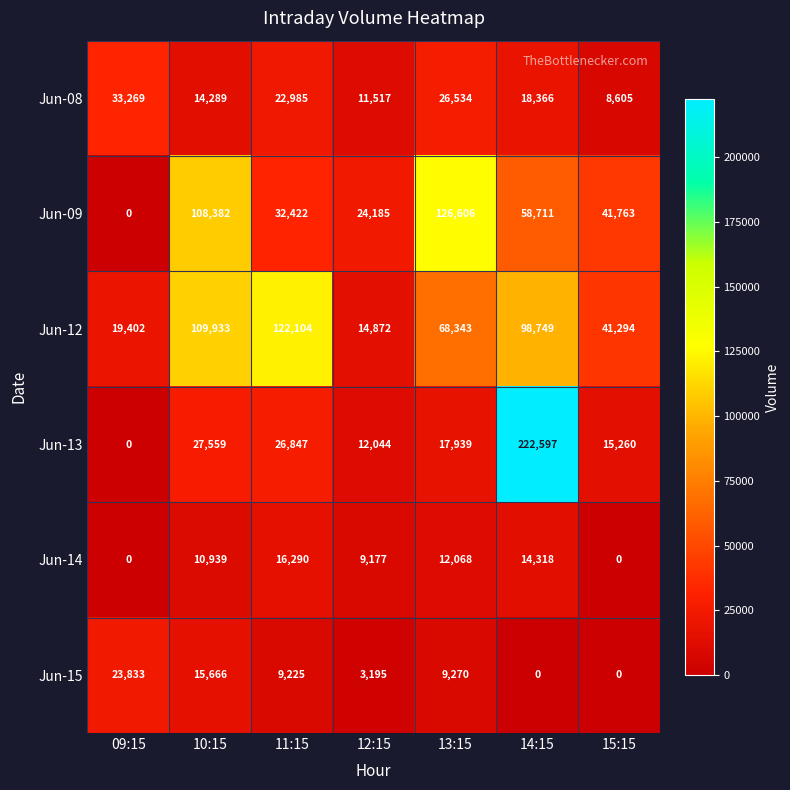

What is the spread (max minus min) of values at 11:15?

112879